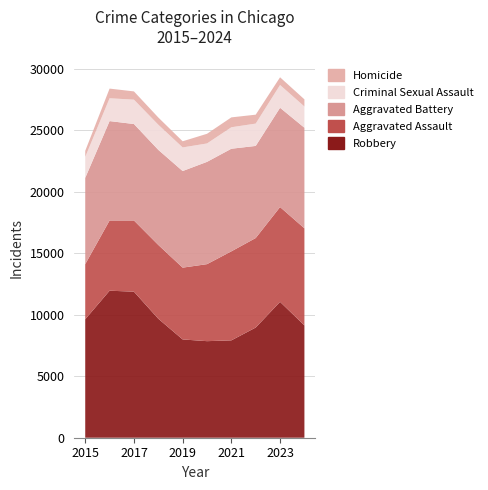

Reading right to left, extract all data points from this chart.

Robbery: 2024=9135	2023=11054	2022=8964	2021=7920	2020=7855	2019=7995	2018=9681	2017=11880	2016=11960	2015=9638
Aggravated Assault: 2024=7899	2023=7711	2022=7280	2021=7242	2020=6265	2019=5841	2018=6002	2017=5793	2016=5713	2015=4480
Aggravated Battery: 2024=8182	2023=8077	2022=7493	2021=8346	2020=8321	2019=7858	2018=7735	2017=7845	2016=8085	2015=7019
Criminal Sexual Assault: 2024=1727	2023=1851	2022=1817	2021=1747	2020=1496	2019=1921	2018=2044	2017=1982	2016=1856	2015=1705
Homicide: 2024=582	2023=627	2022=725	2021=804	2020=787	2019=499	2018=588	2017=672	2016=786	2015=496